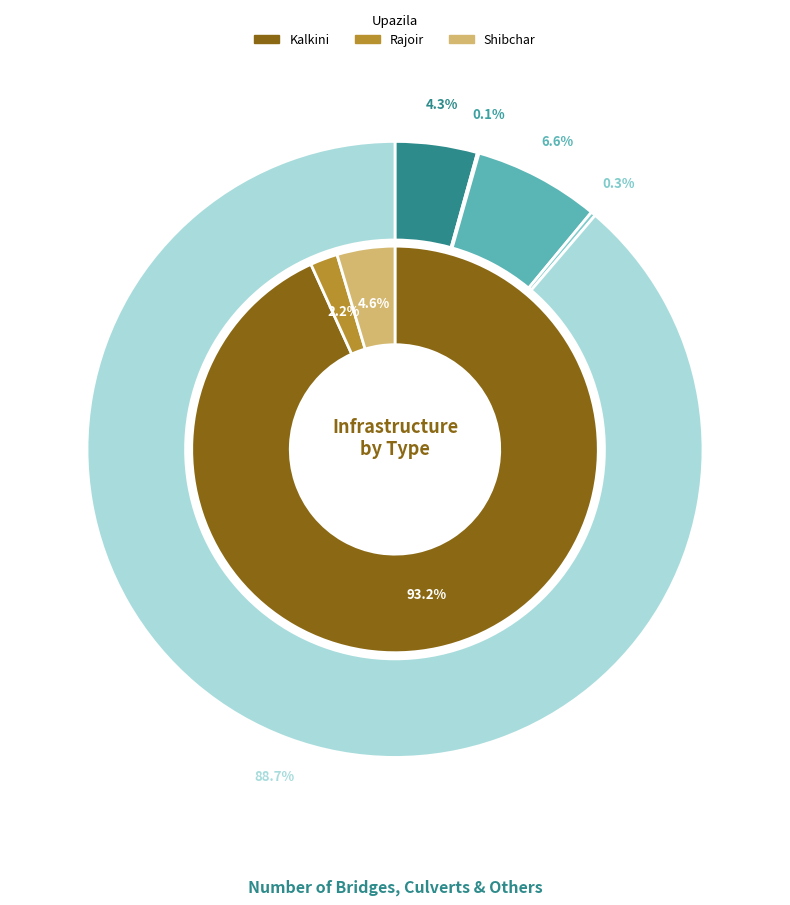

Which slice is the smallest?

Rajoir